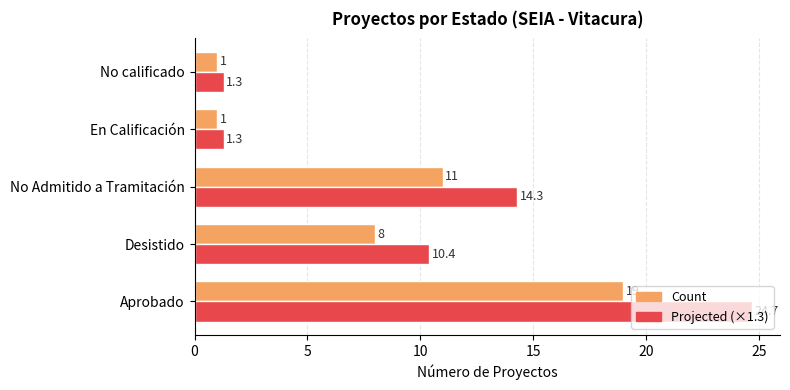

How many data points does each series have?

5